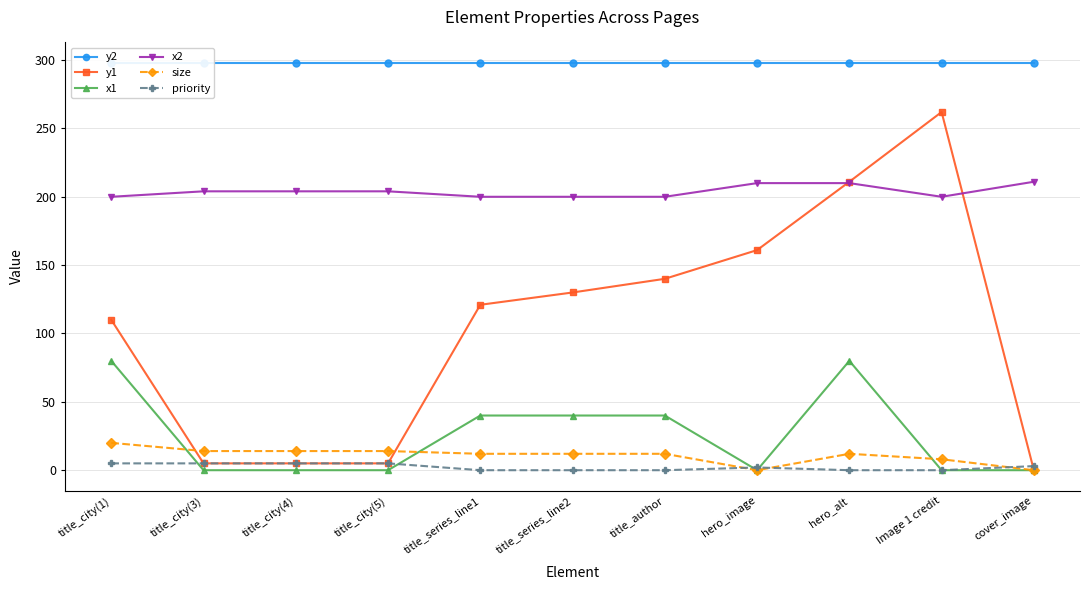

At which label does y1 reach its minimum?

cover_image